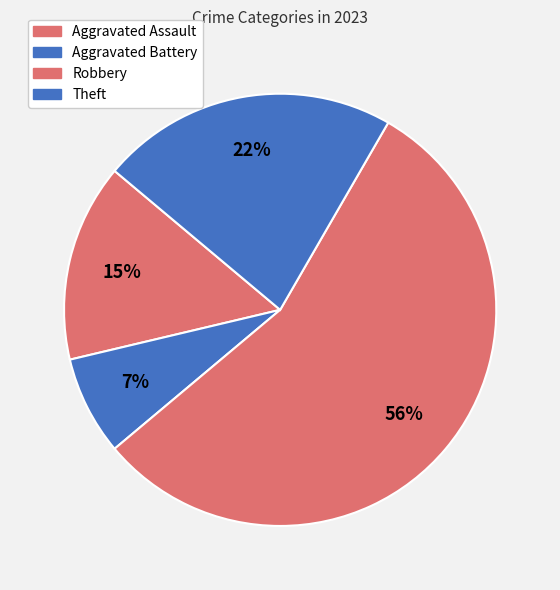

To the nearest percent, what is the combined percentage of Robbery and Aggravated Battery?

63%